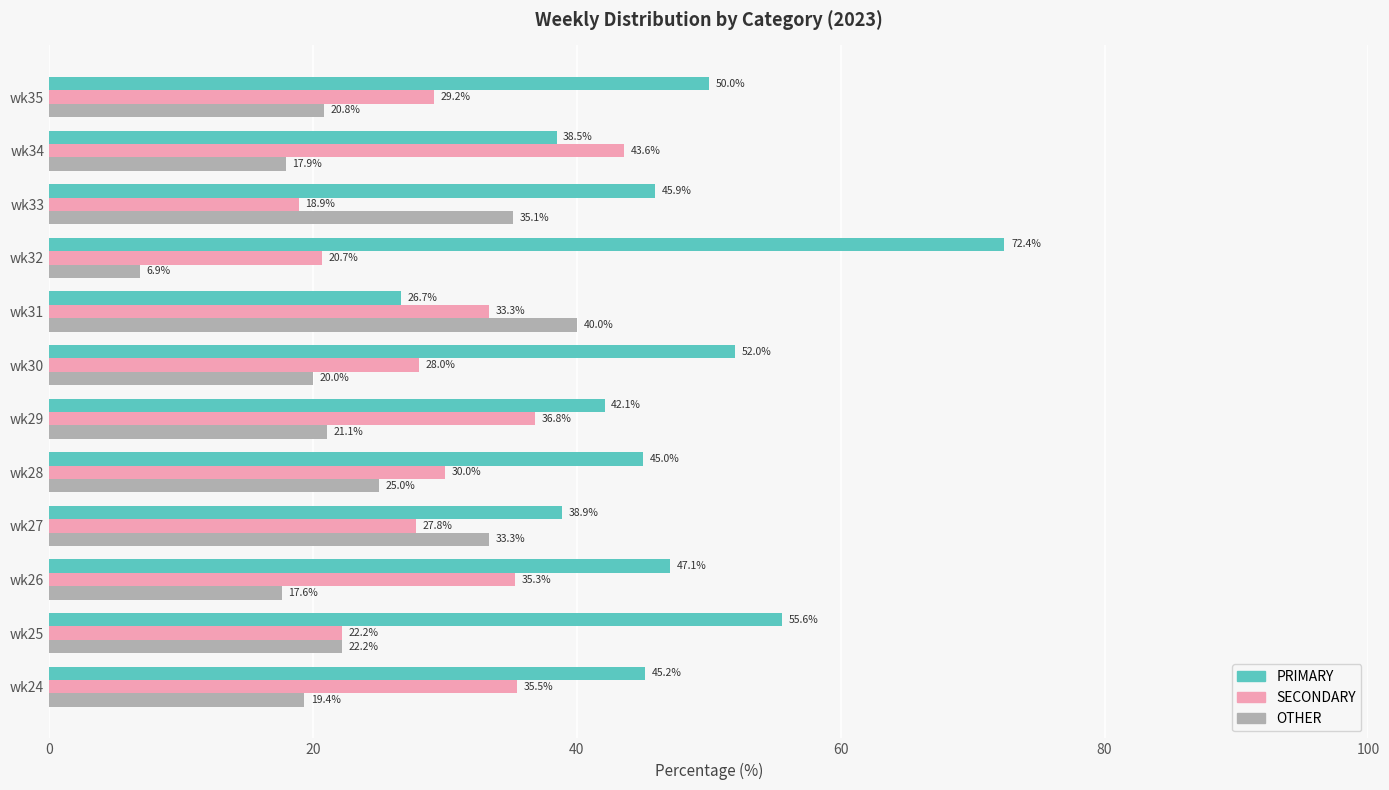

Which series has the largest total across all categories?

PRIMARY